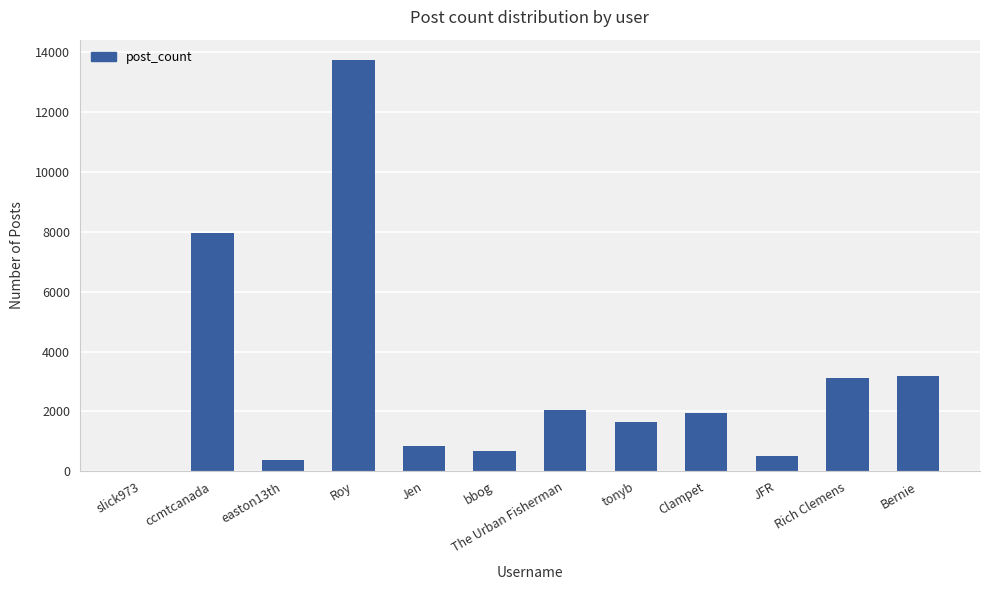

How many categories are shown in the chart?

12